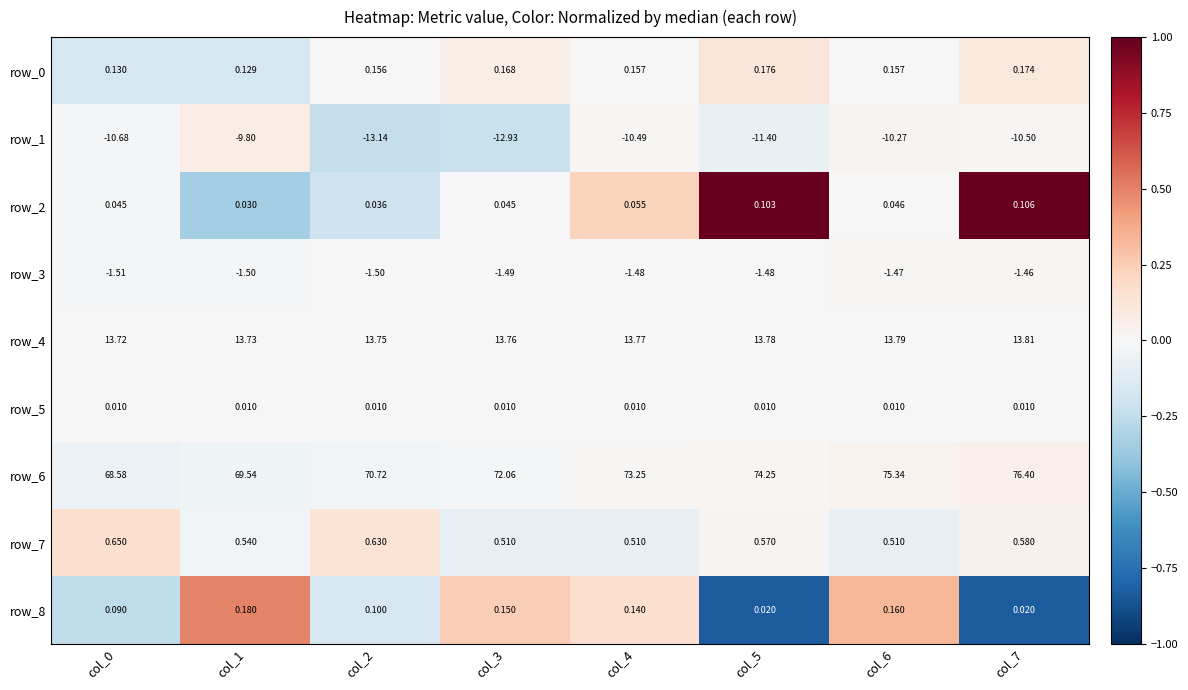

Between col_3 and col_6, which series saw the biggest shift?

row_6